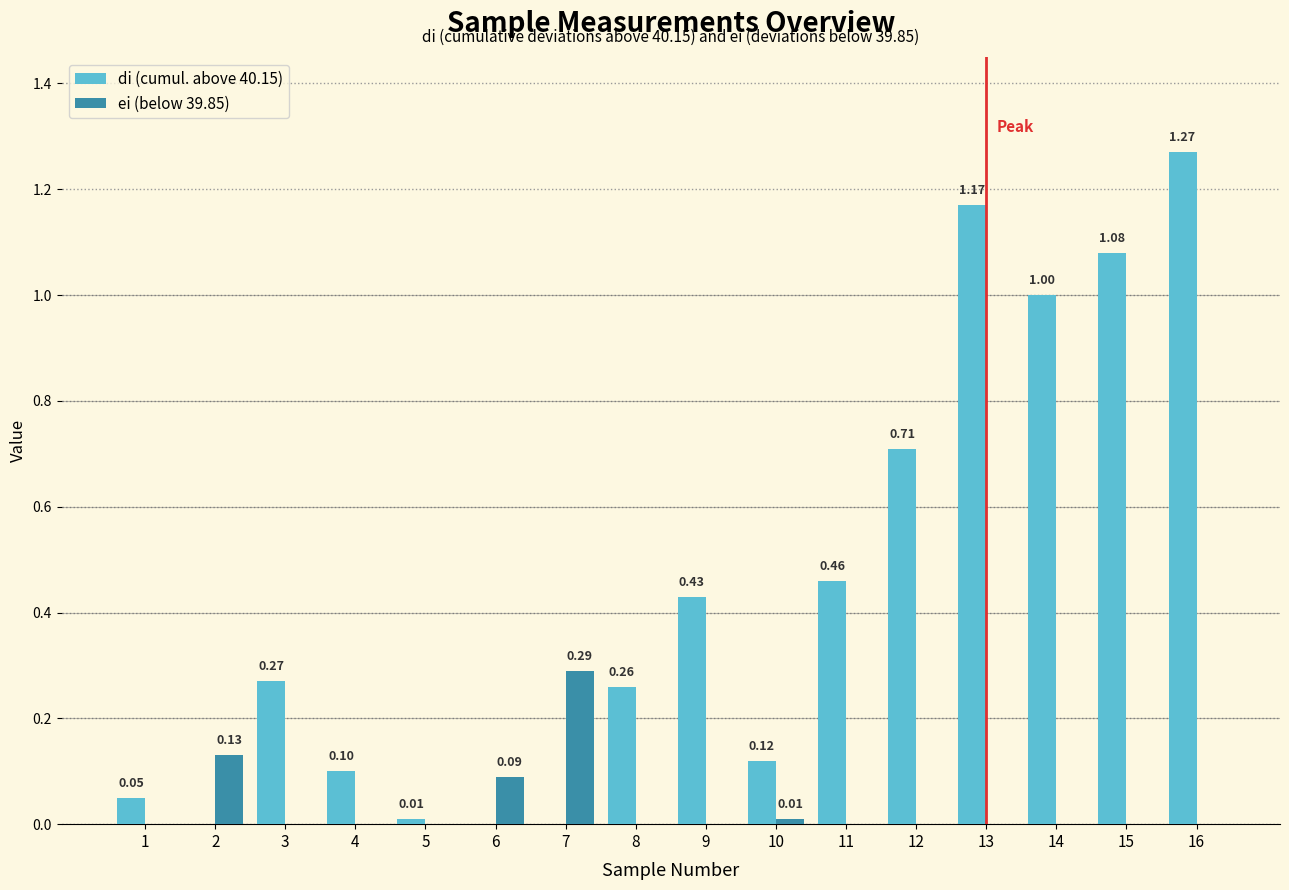

At which category does the chart reach its peak across all series?

16